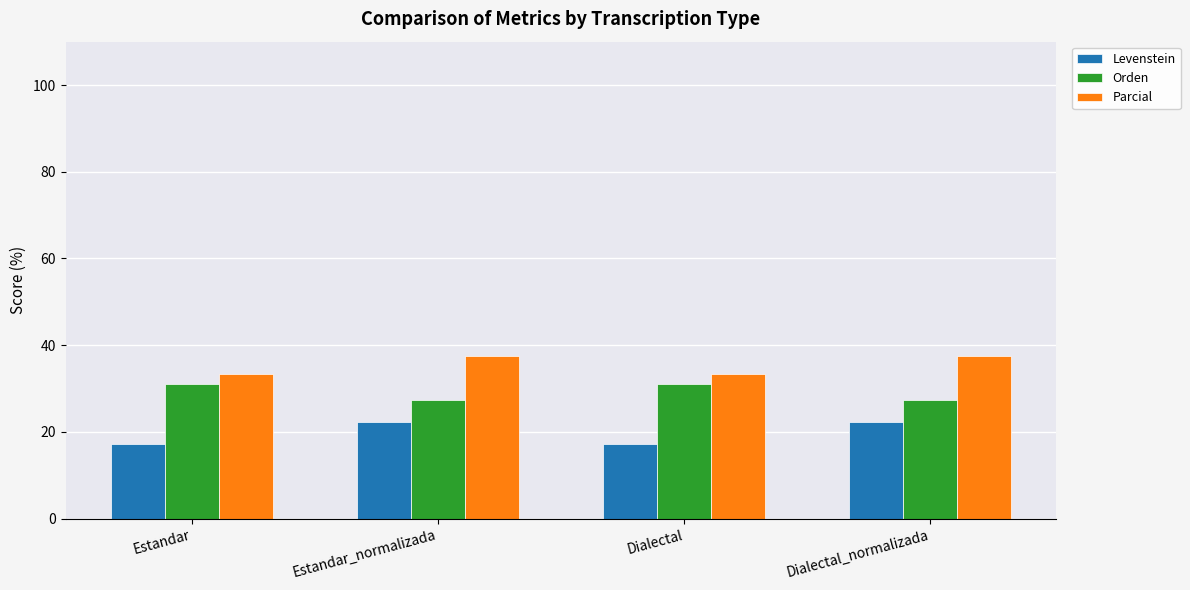

What is the spread (max minus min) of values at Estandar_normalizada?

15.3